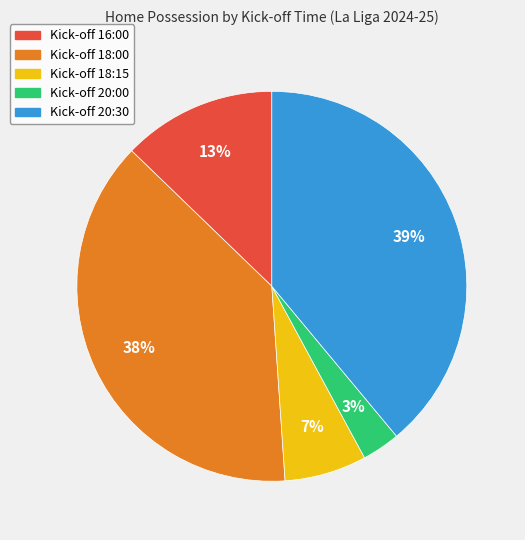

Count the number of slices in the pie.

5